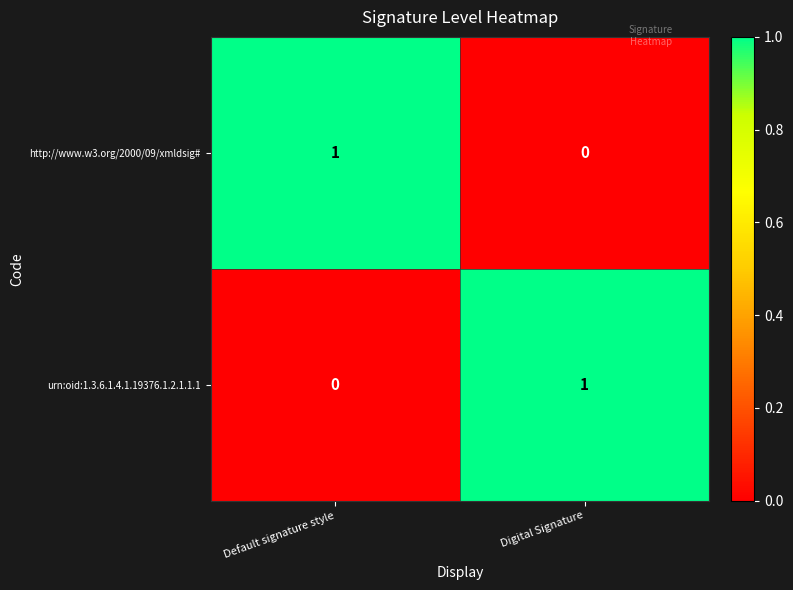

The http://www.w3.org/2000/09/xmldsig# series shows 1 at Digital Signature. True or false?

False